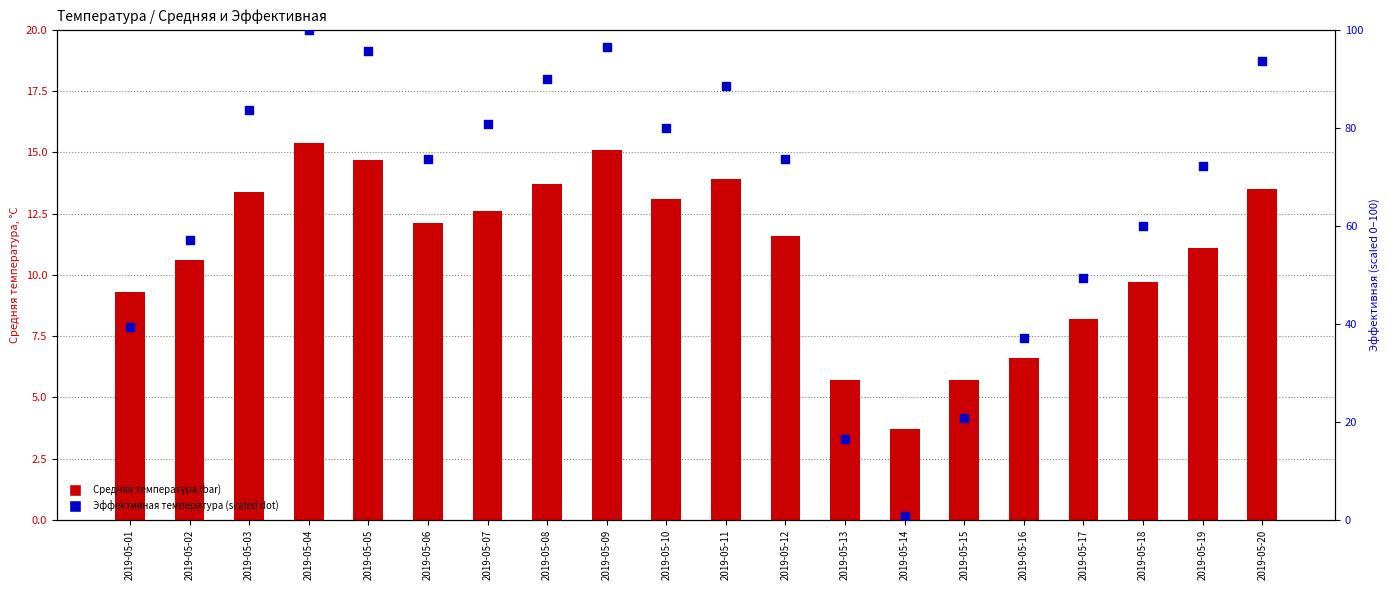

Is the value of Эффективная температура (scaled) at 2019-05-05 greater than the value of Средняя температура at 2019-05-20?

Yes